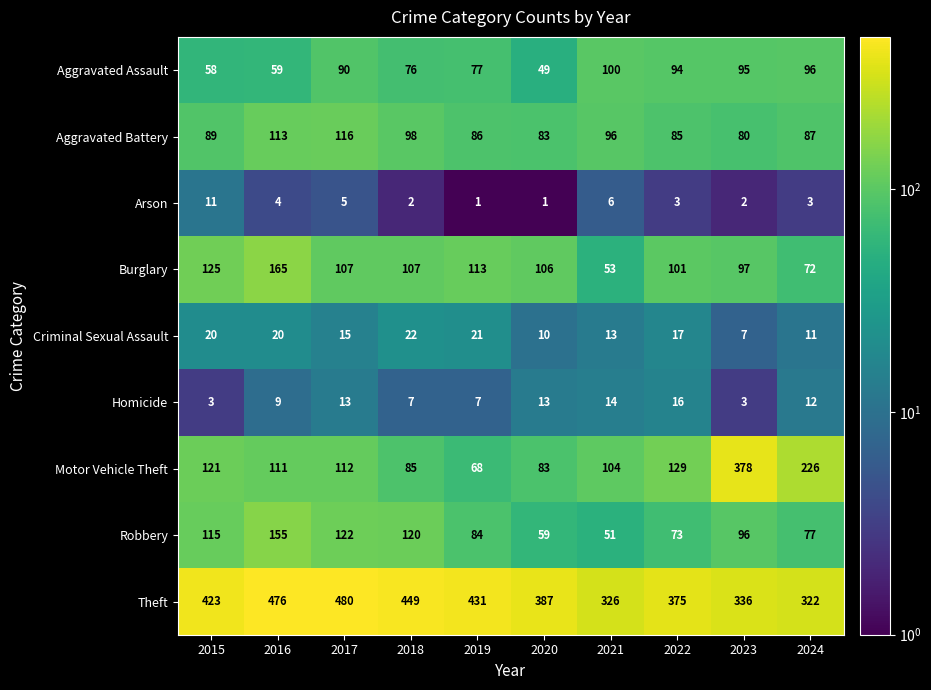

At which category is the sum across all series the highest?

2016